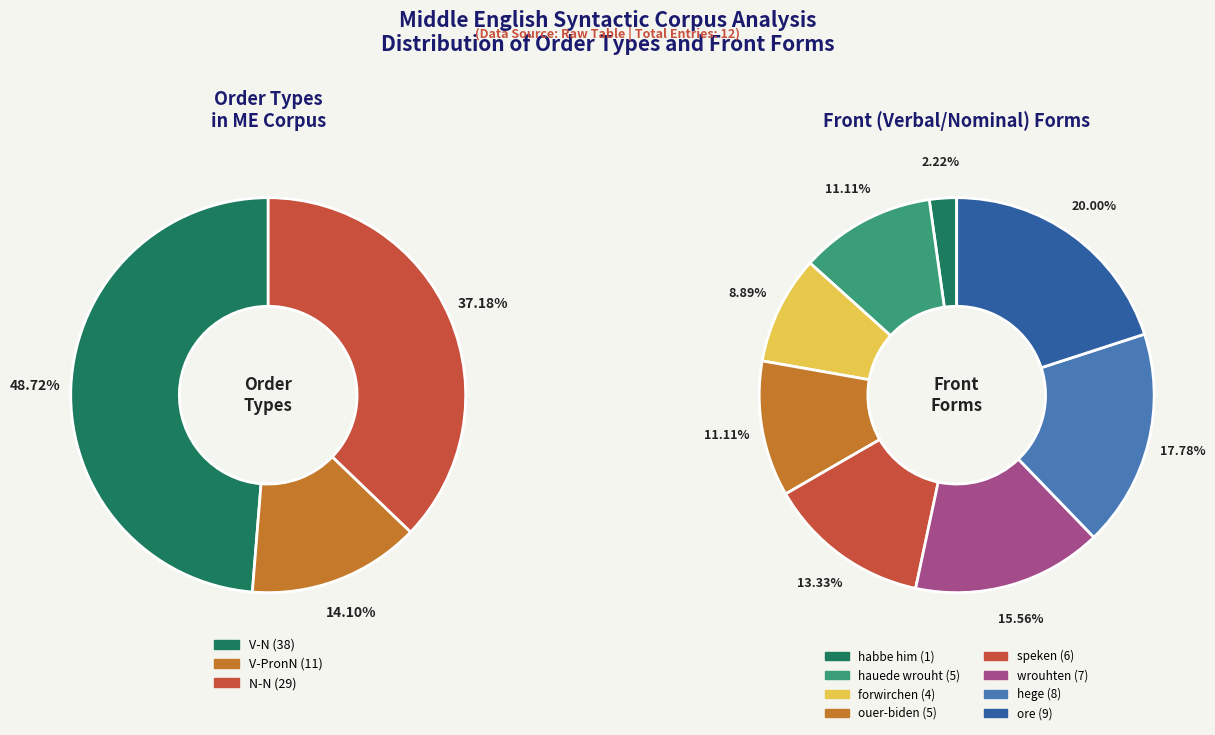

What is the smallest slice in the pie chart?

habbe him